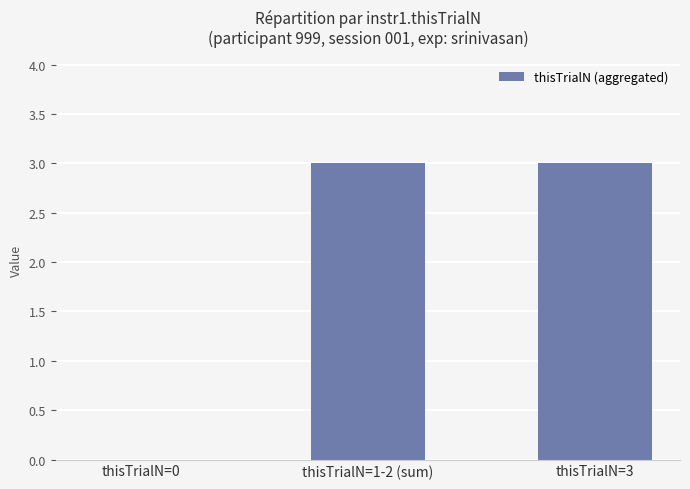

Are the bars horizontal?

No